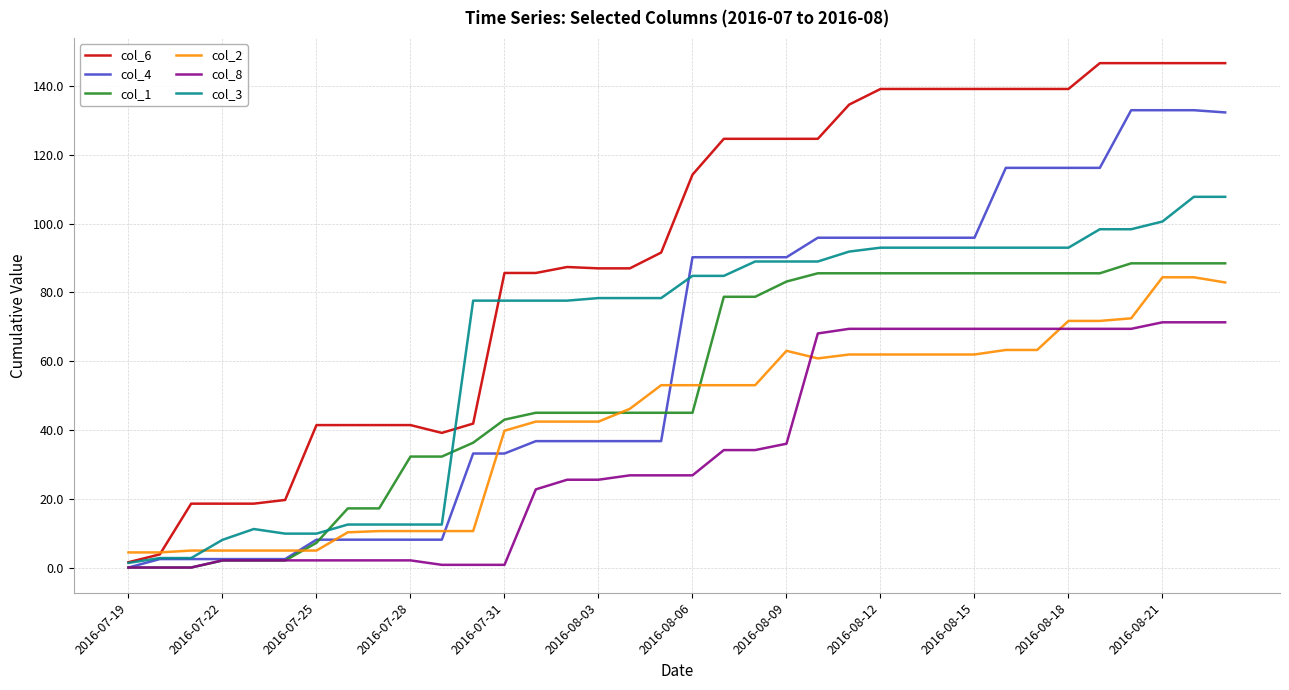

What is the difference between the maximum and minimum values in the col_8 series?

71.3